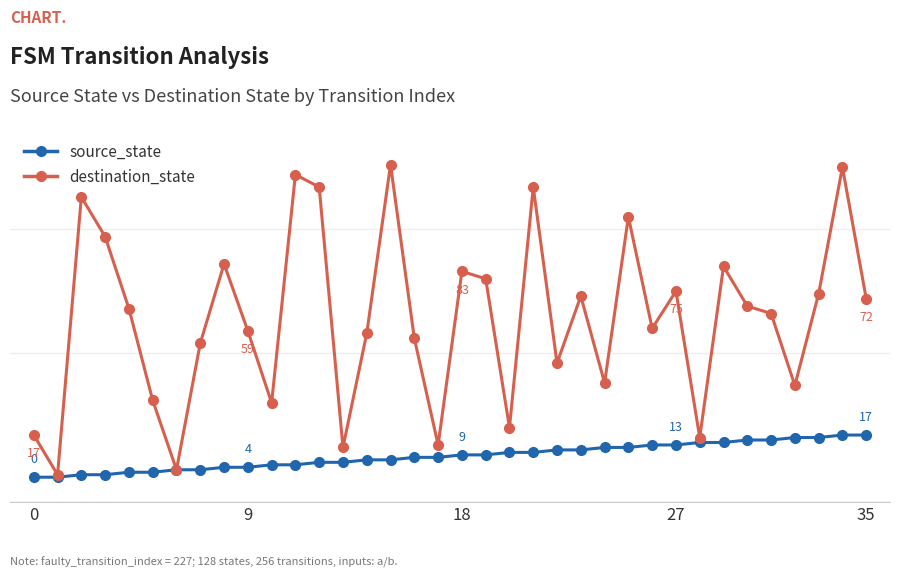

Rank the series by their maximum value, from highest to lowest.

destination_state, source_state